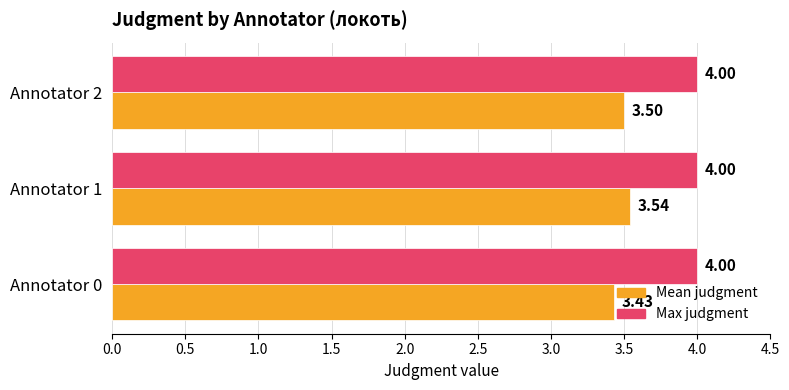

What is the sum of the Mean judgment values at Annotator 0 and Annotator 2?

6.9